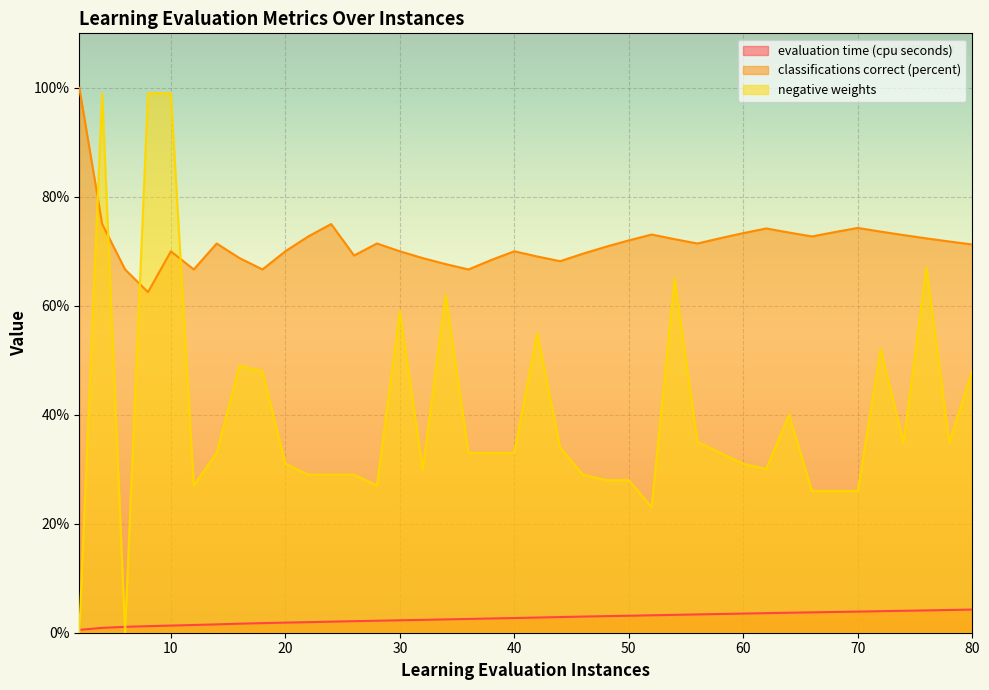

What is the greatest value displayed?

100.0